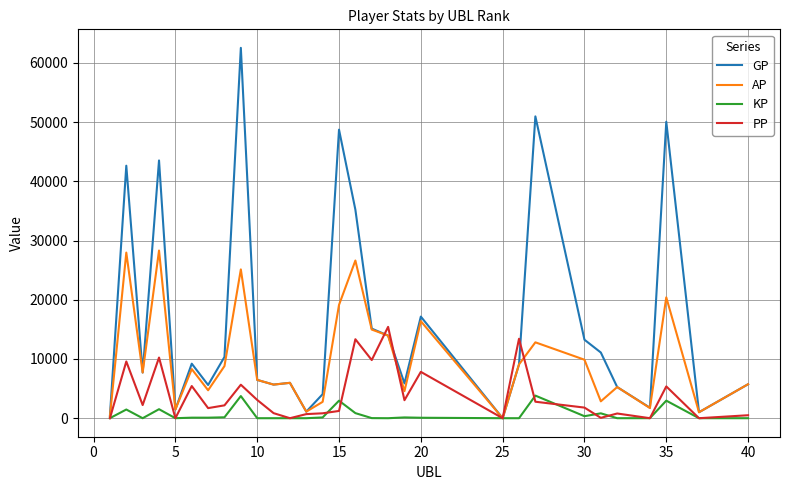

What is the maximum value for GP?

62536.0